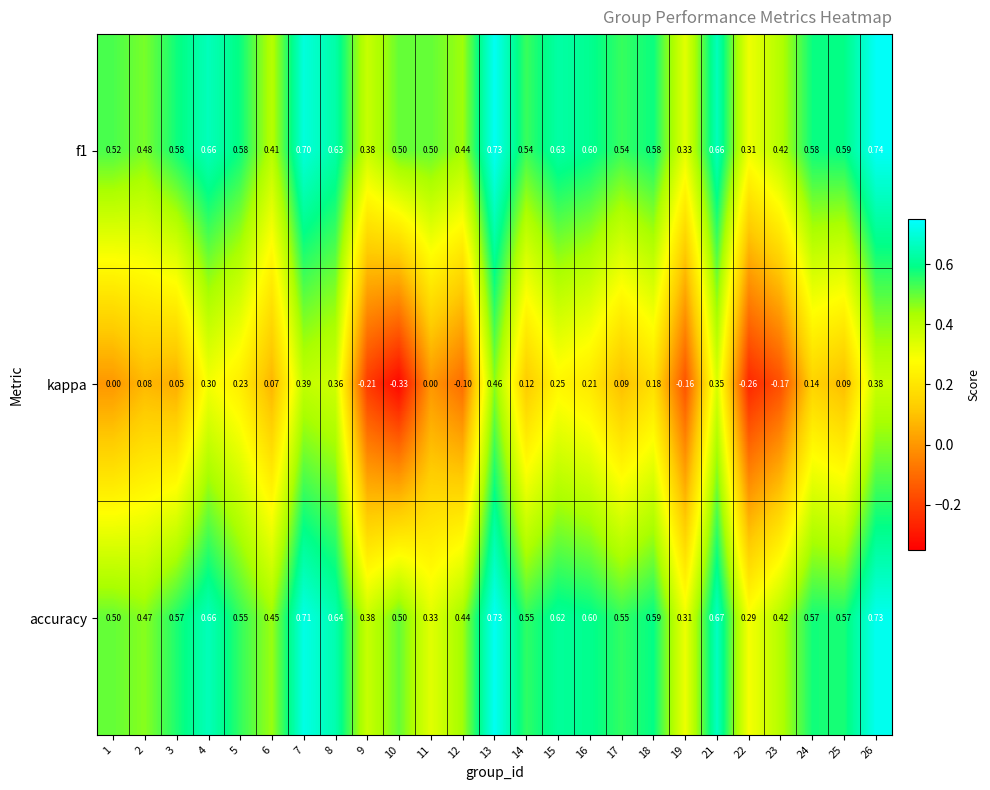

What is the total value across all series at 8?

1.6